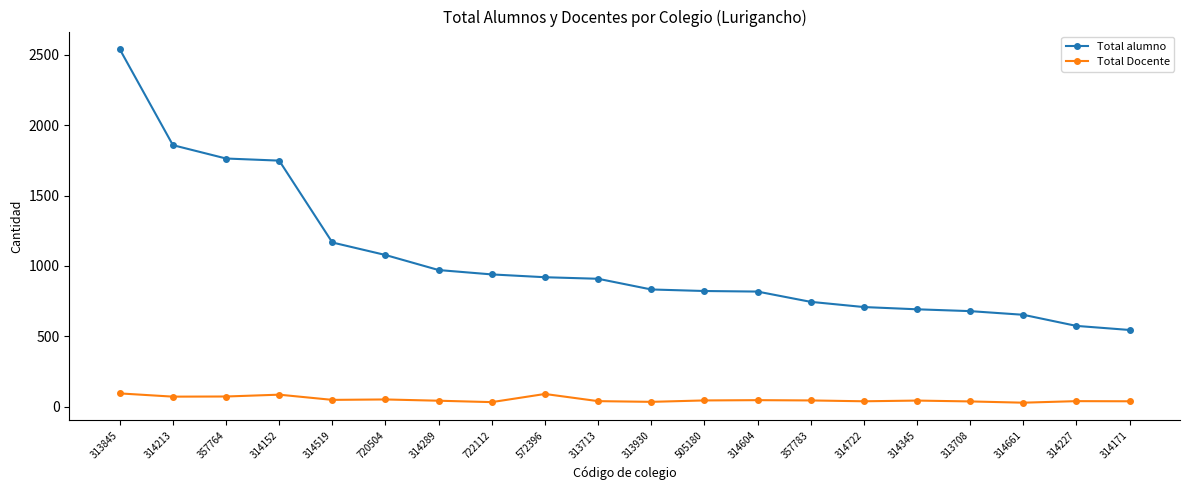

Count the number of categories in the chart.

20